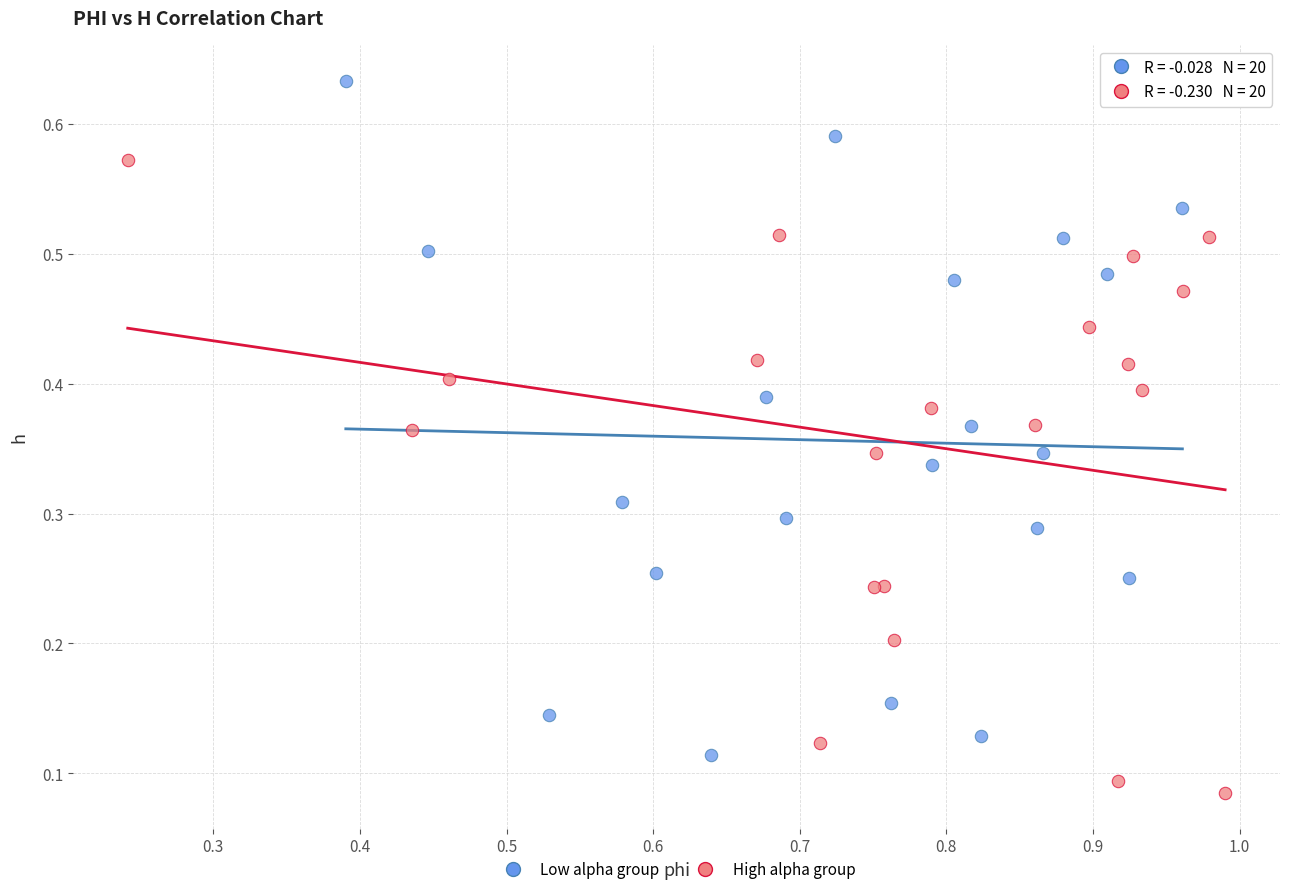

Which series contains the highest Y value?

Low alpha group